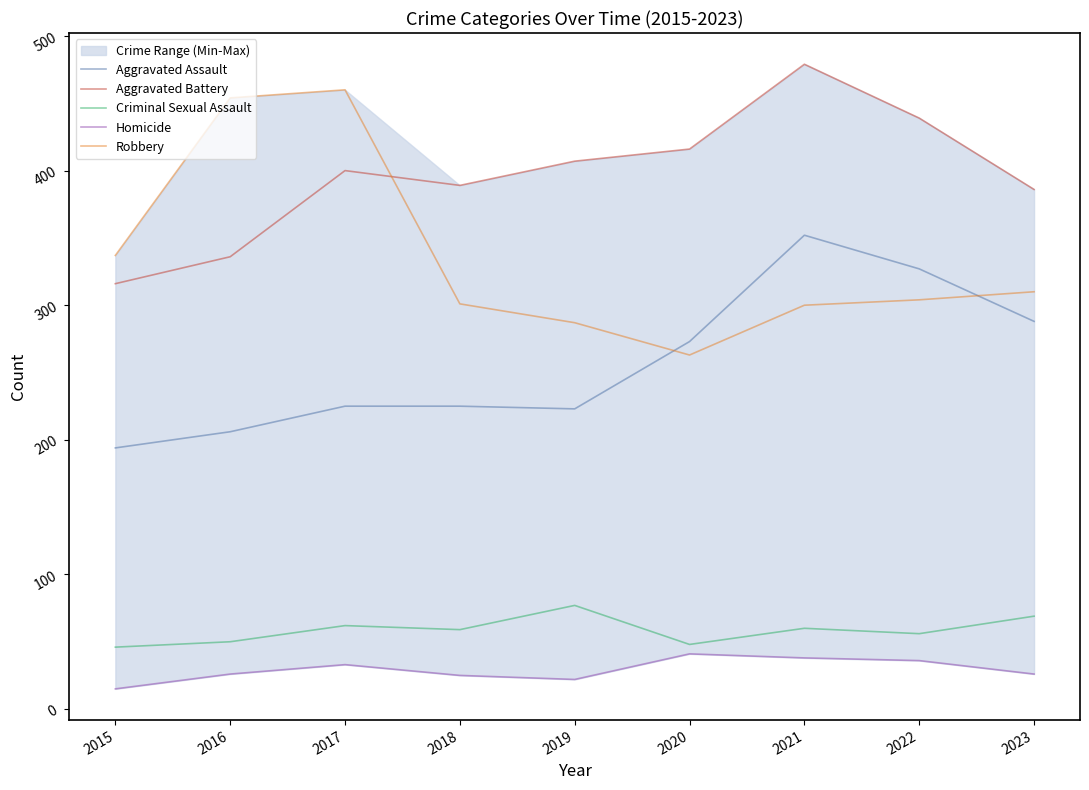

True or false: Homicide has a value of 20 at 2015.

False